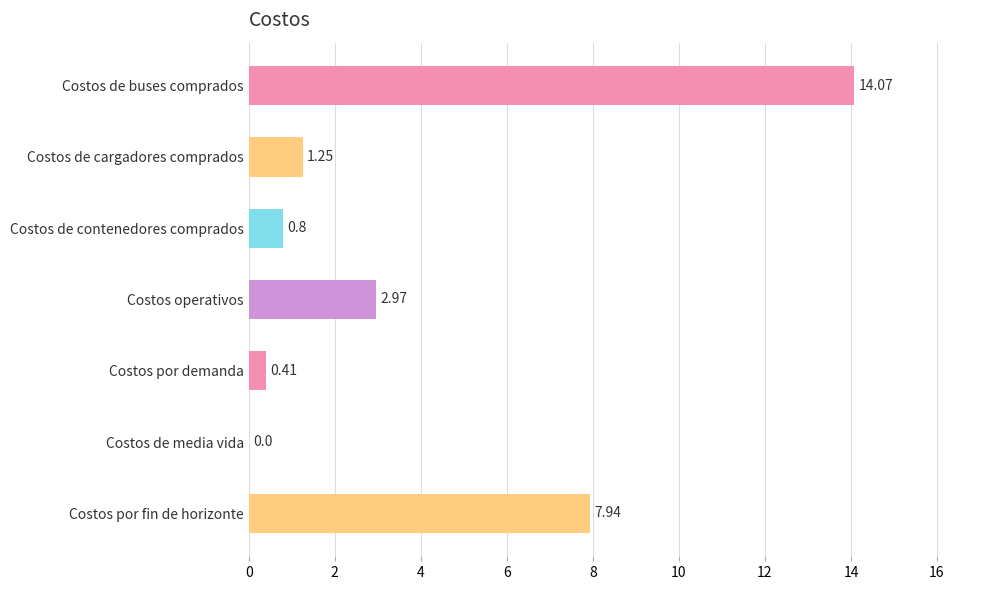

At which category does the chart reach its peak across all series?

Costos de buses comprados